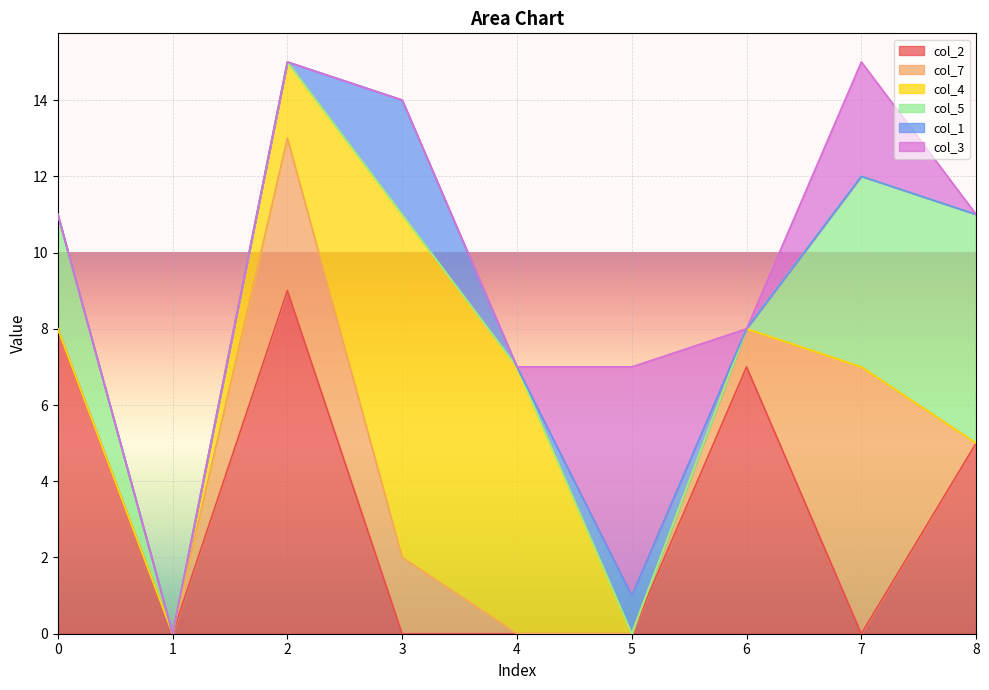

How many positive values does the col_4 series have?

3